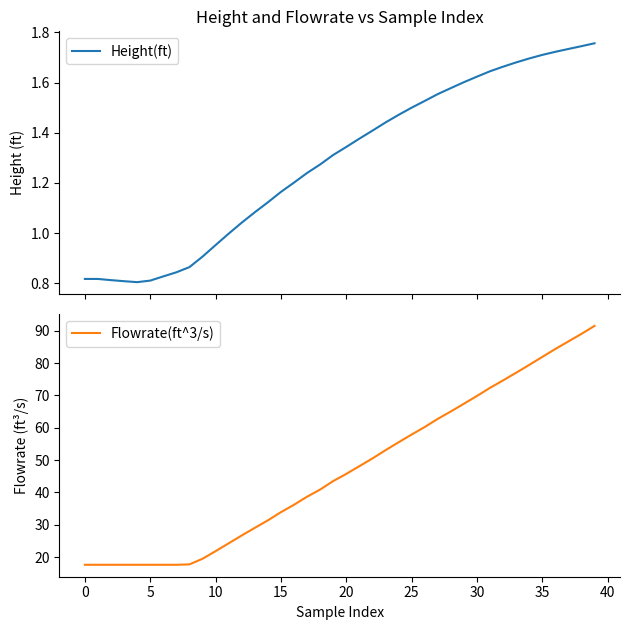

List the series in order of their overall mean, highest first.

Flowrate(ft^3/s), Height(ft)